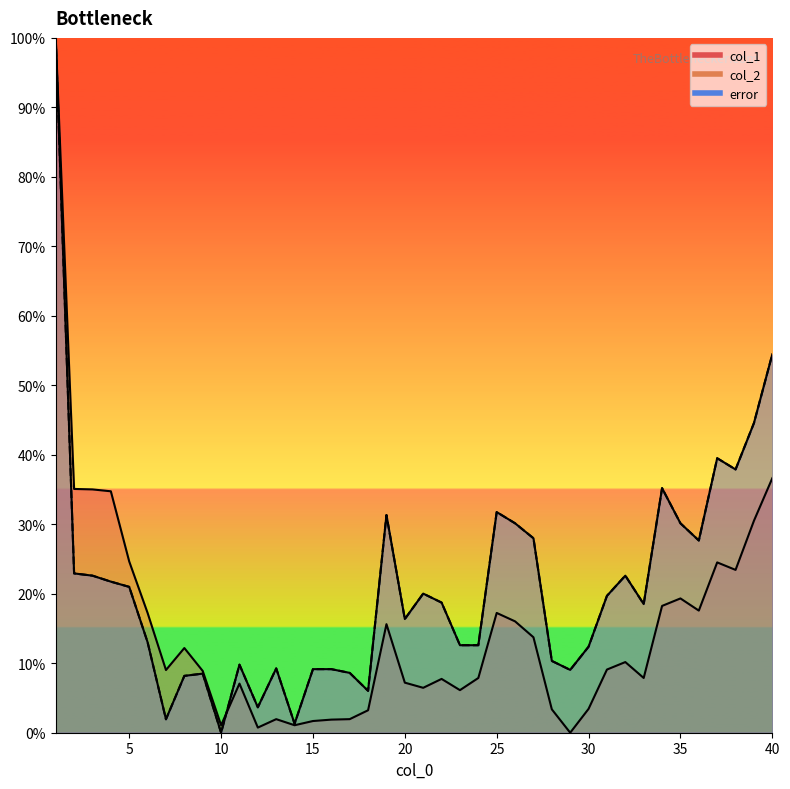

How many positive values does the col_2 series have?

39